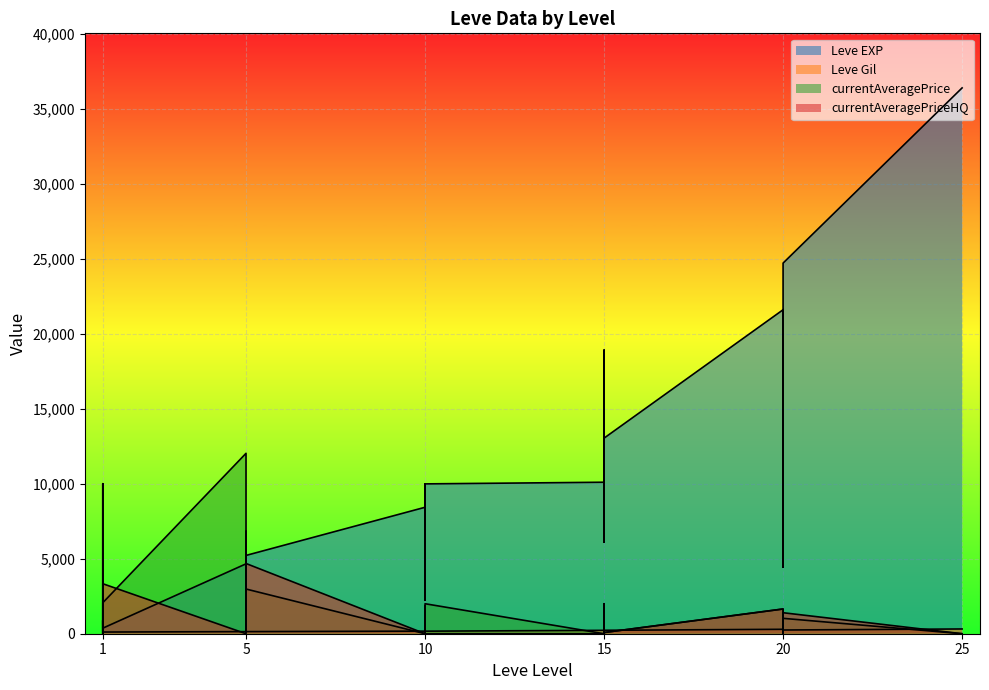

Which series has the widest spread of values?

Leve EXP